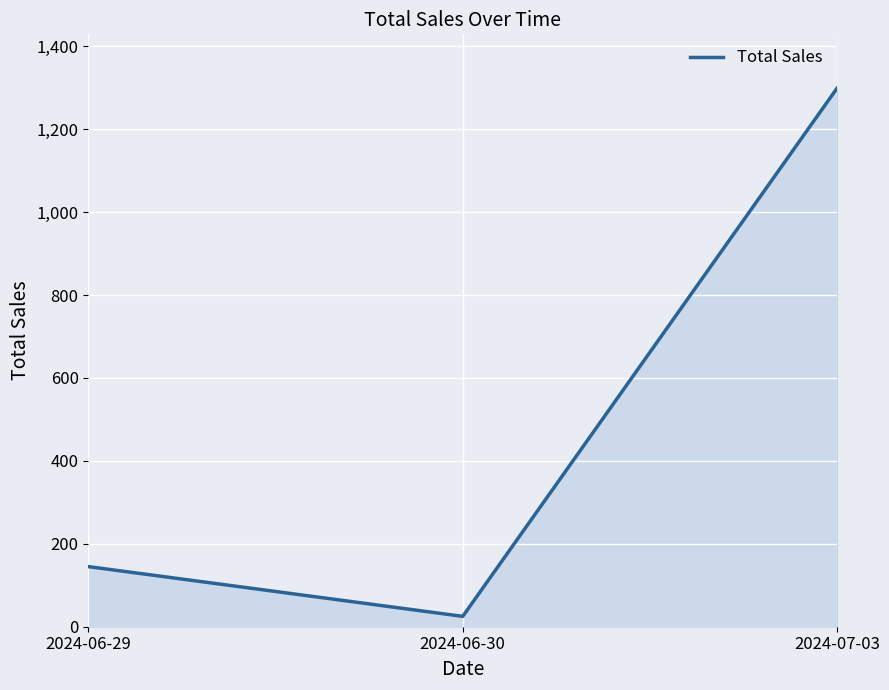

Read the value at 2024-07-03, to the nearest 50.

1300